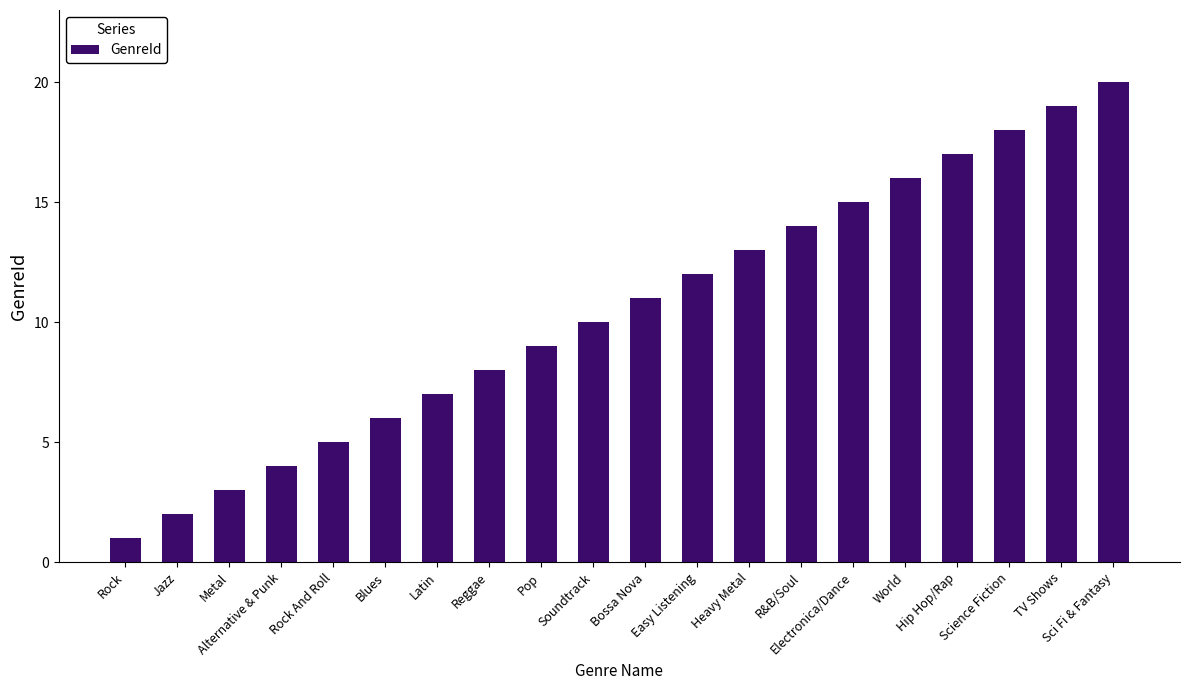

What is the sum of all values?

210